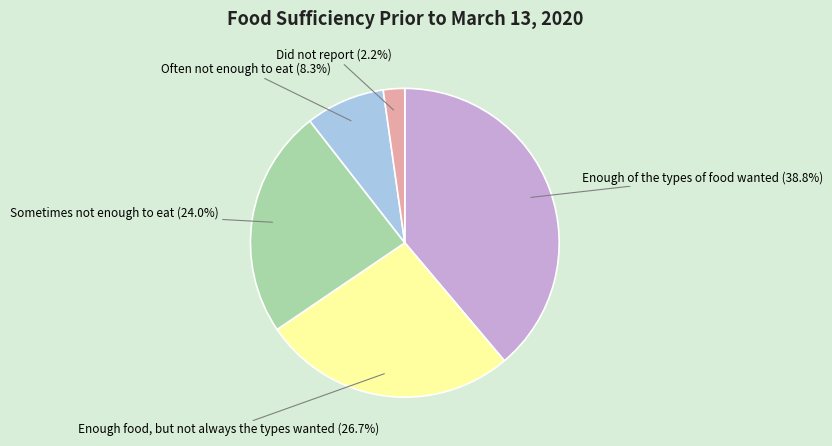

Is there any slice that represents more than half of the pie?

No